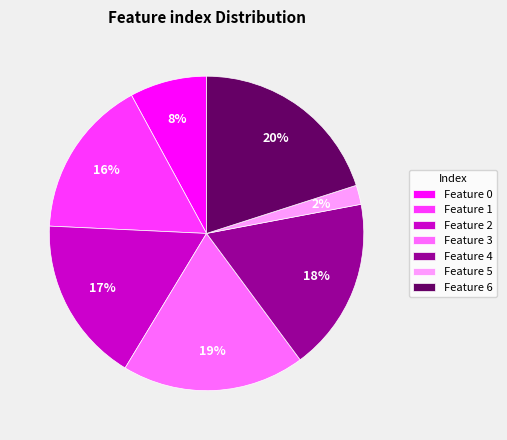

Is it true that Feature 0 is 8% of the pie?

True